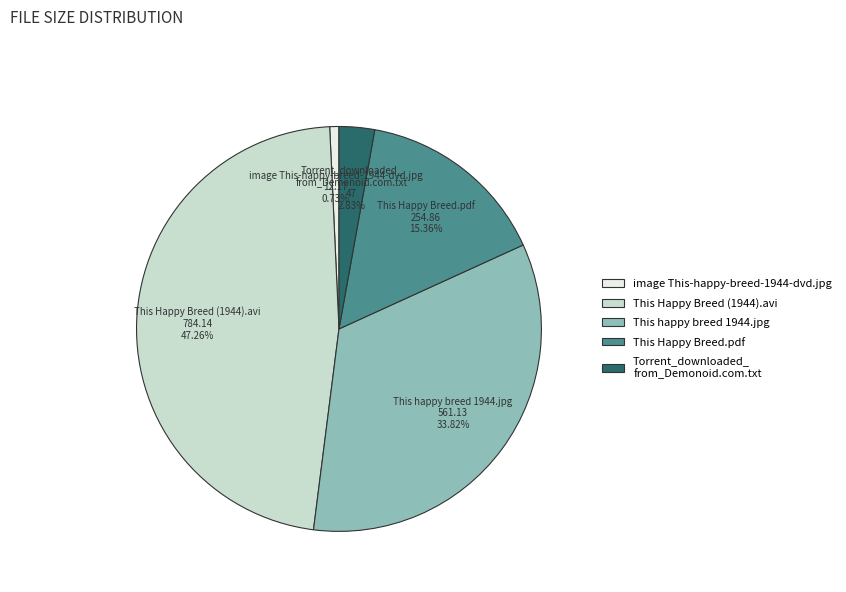

Between image This-happy-breed-1944-dvd.jpg and This Happy Breed.pdf, which is larger?

This Happy Breed.pdf